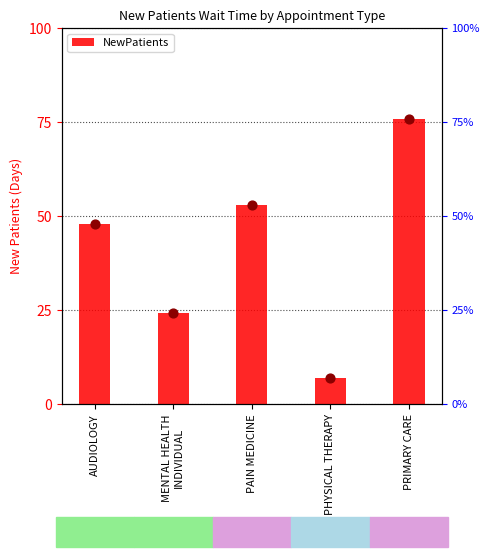

Approximately how many times larger is the value at MENTAL HEALTH
INDIVIDUAL compared to PAIN MEDICINE?

0.5